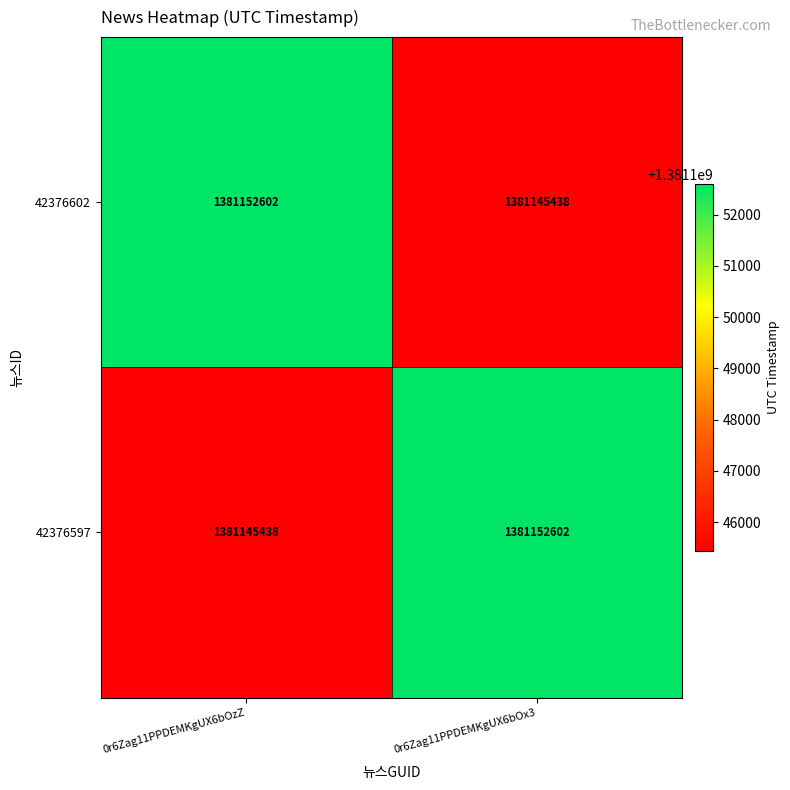

What is the approximate value of 42376597 at 0r6Zag11PPDEMKgUX6bOzZ, to the nearest 50?

1381145450